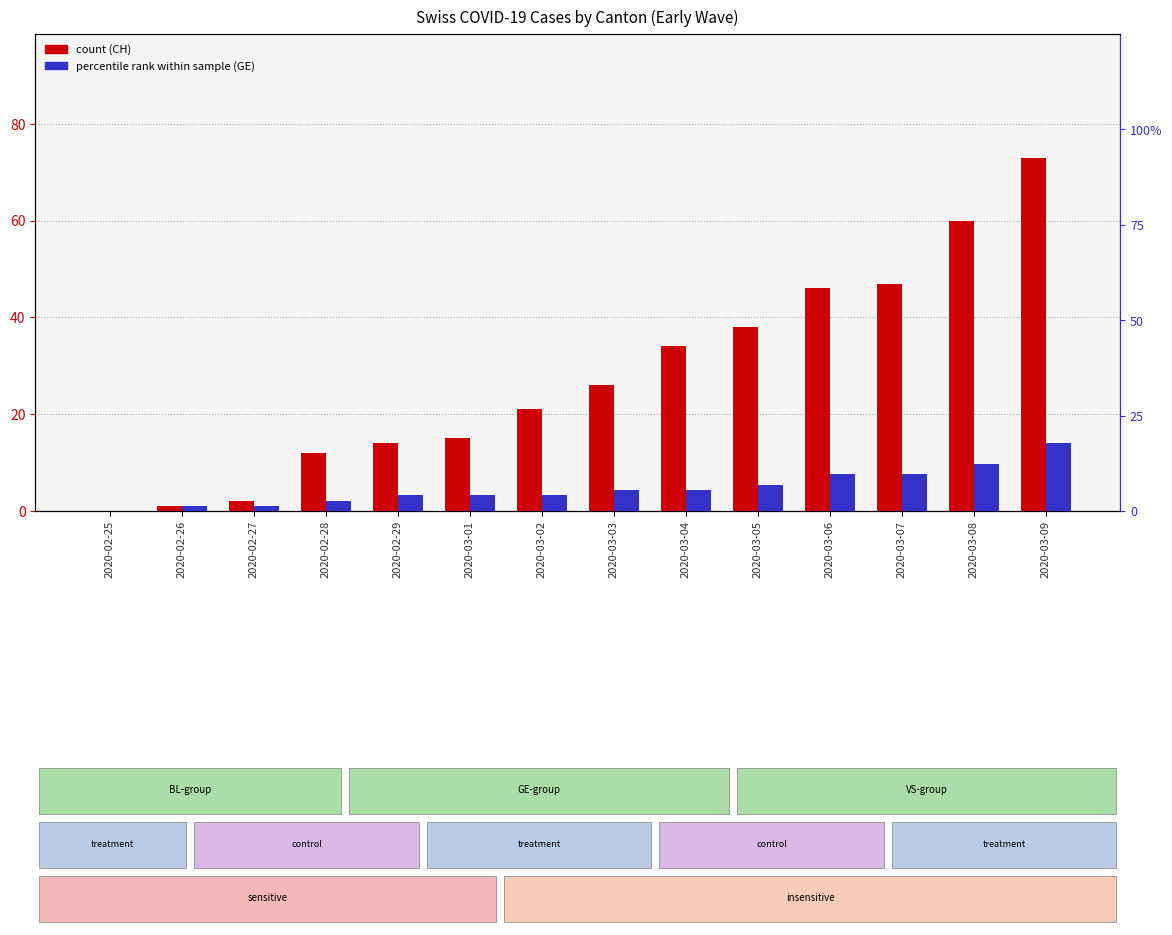

Reading left to right, what are all the values shown in this chart?

CH (count): 0.0	1.0	2.0	12.0	14.0	15.0	21.0	26.0	34.0	38.0	46.0	47.0	60.0	73.0
GE (percentile rank): 0.0	1.4	1.4	2.7	4.1	4.1	4.1	5.5	5.5	6.8	9.6	9.6	12.3	17.8